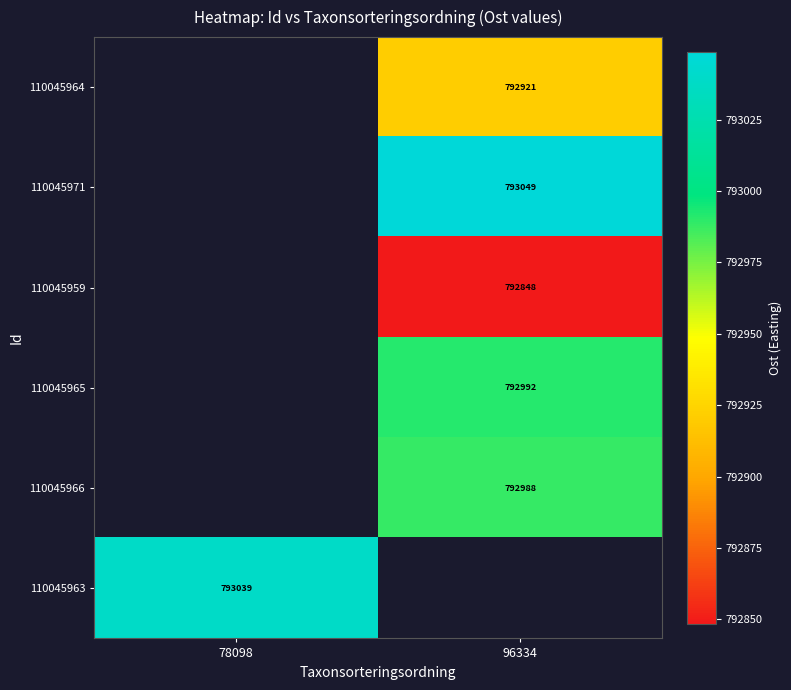

Count the number of categories in the chart.

2